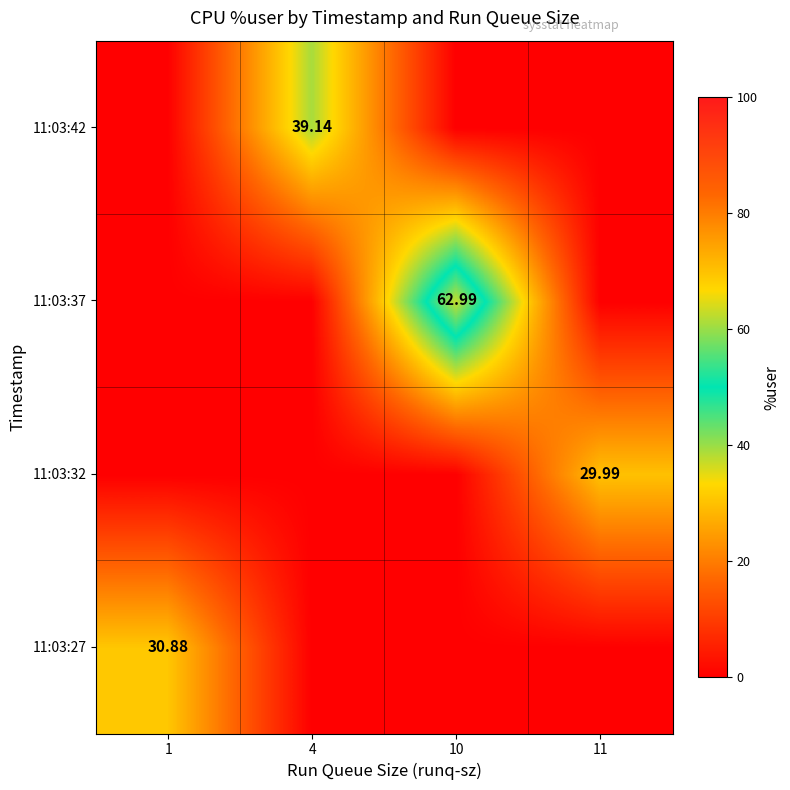

At which category is the sum across all series the highest?

10